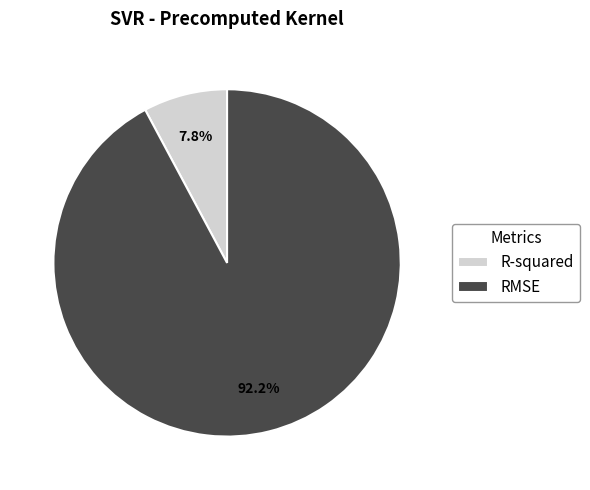

Which has a higher value, R-squared or RMSE?

RMSE